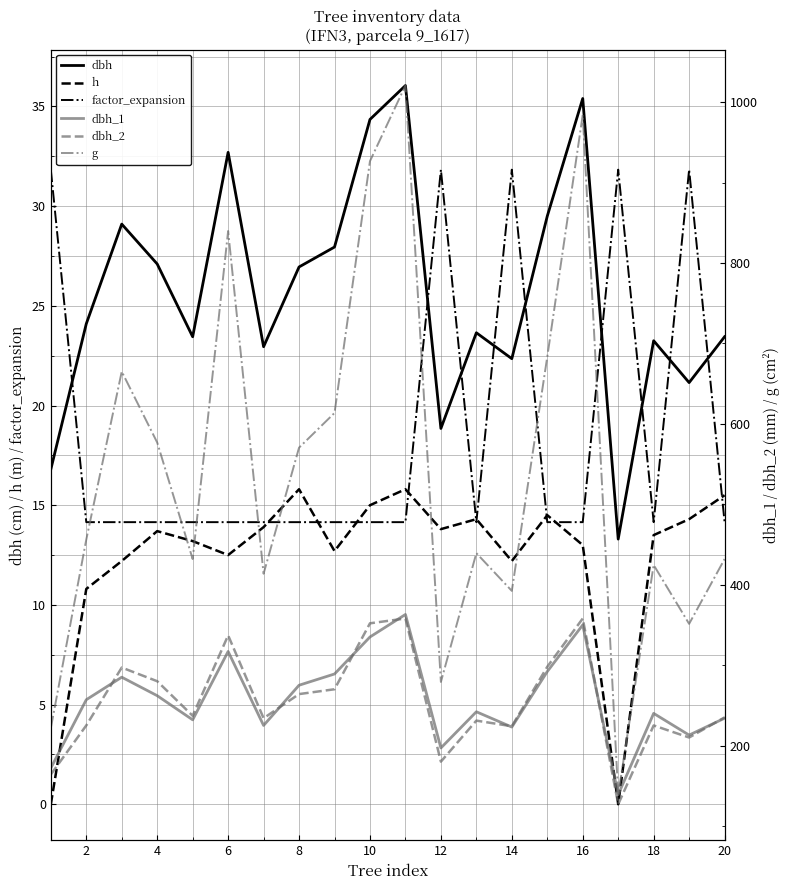

How many data points does each series have?

20